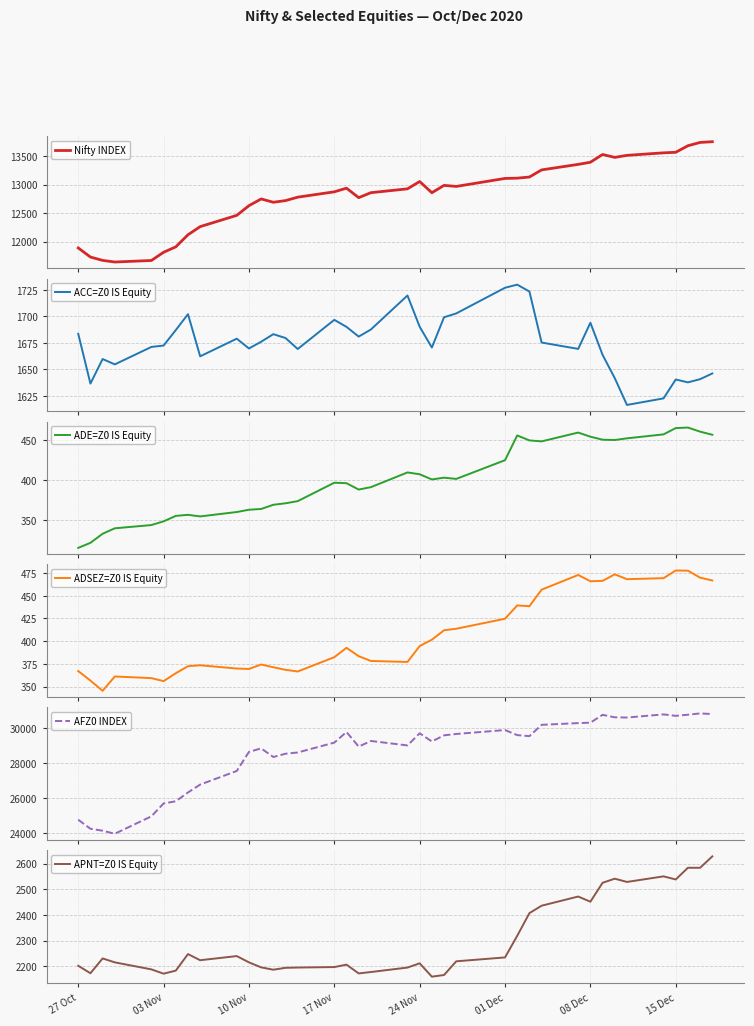

True or false: ACC=Z0 IS Equity and AFZ0 INDEX cross at least once.

False